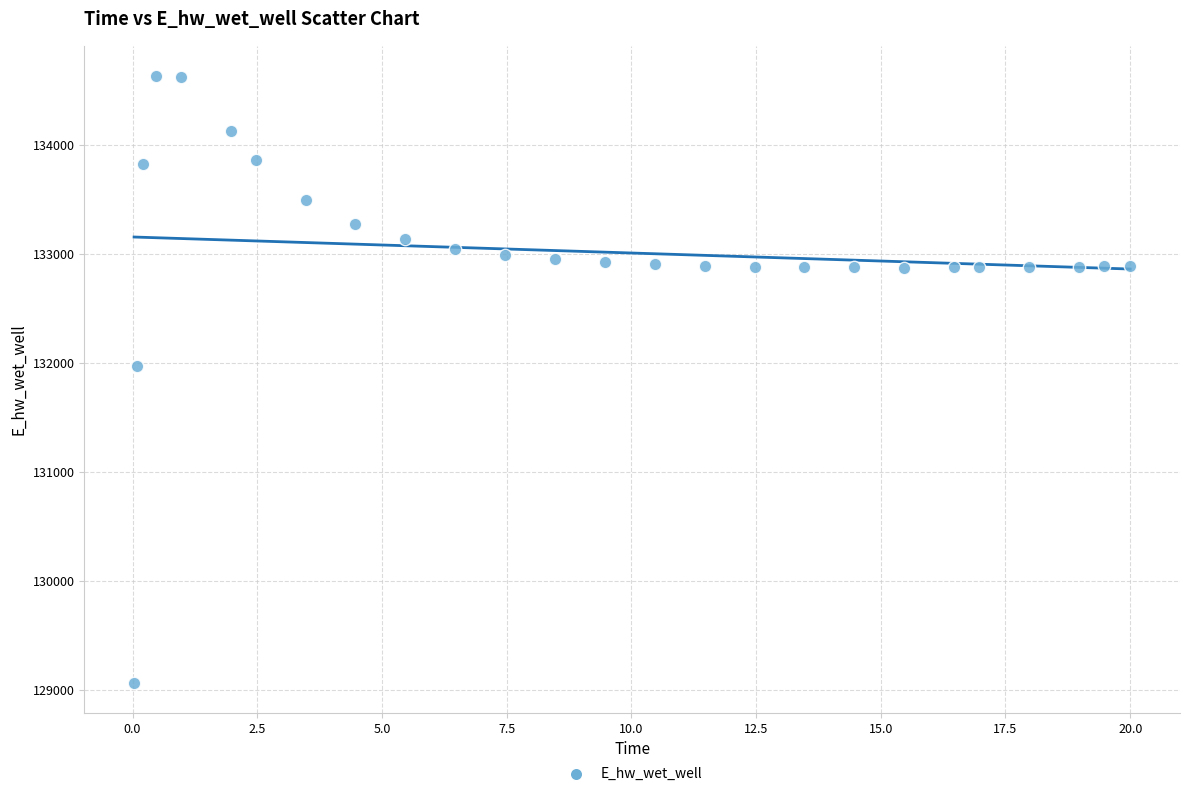

What Y value in the scatter plot is closest to 131849?

131970.0